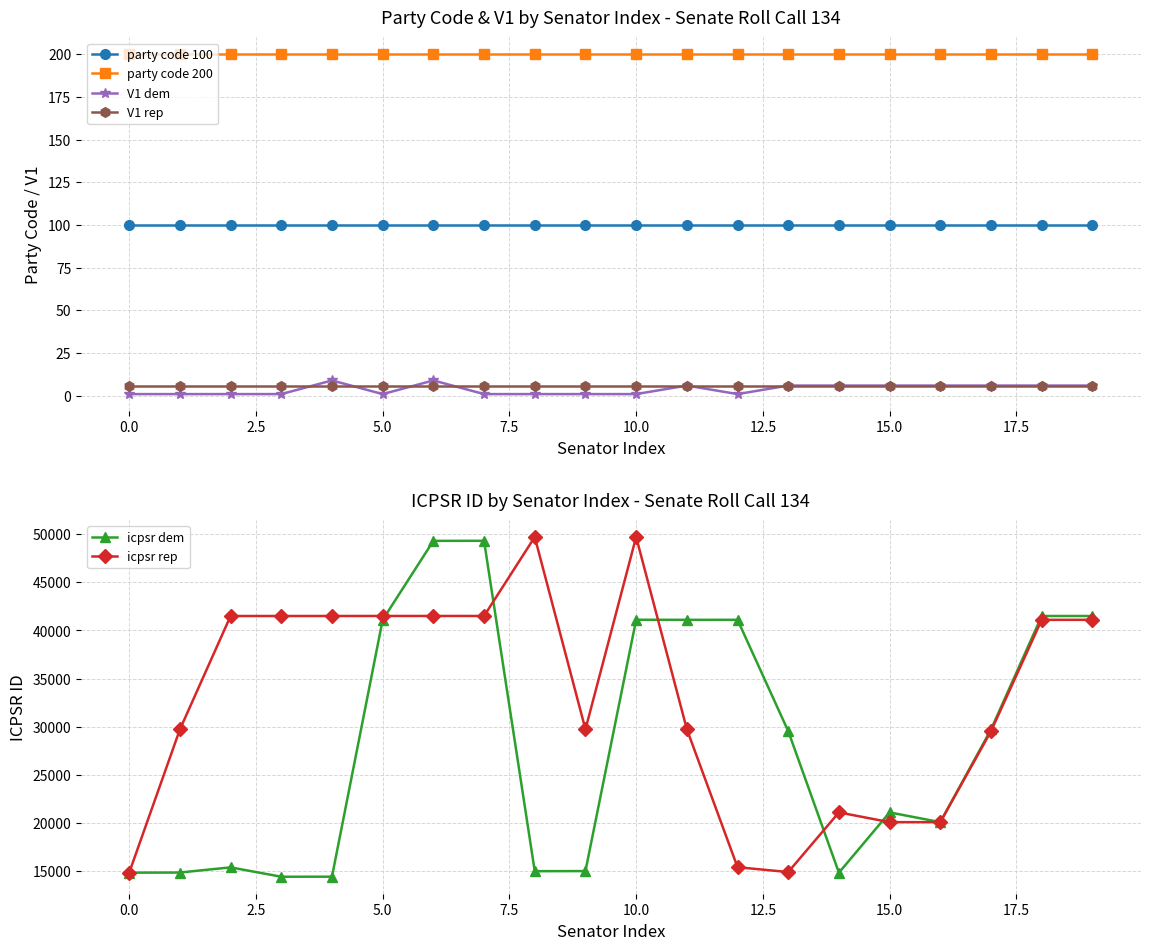

Which series has the largest range (max minus min)?

icpsr dem